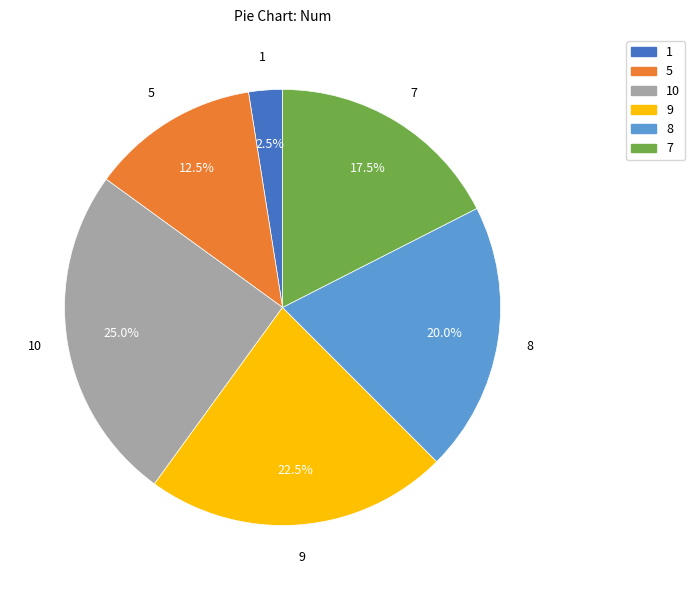

How many segments does this pie chart have?

6